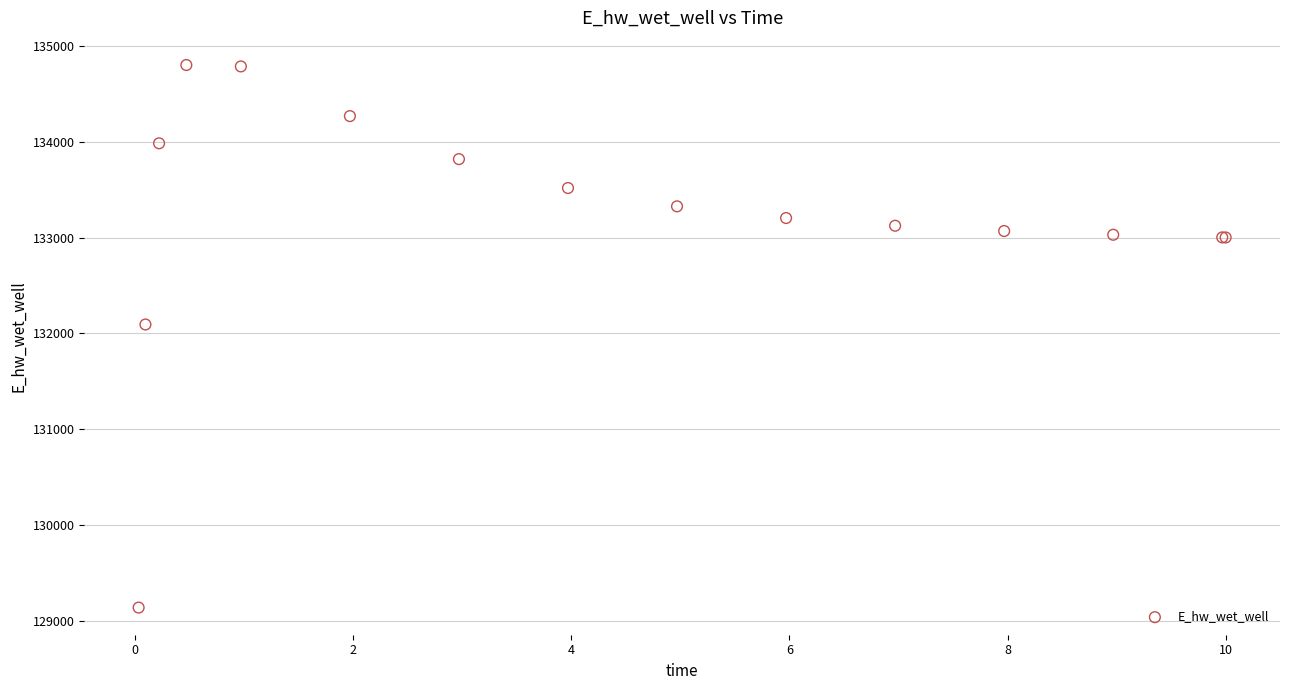

What Y value in the scatter plot is closest to 131969?

132093.3